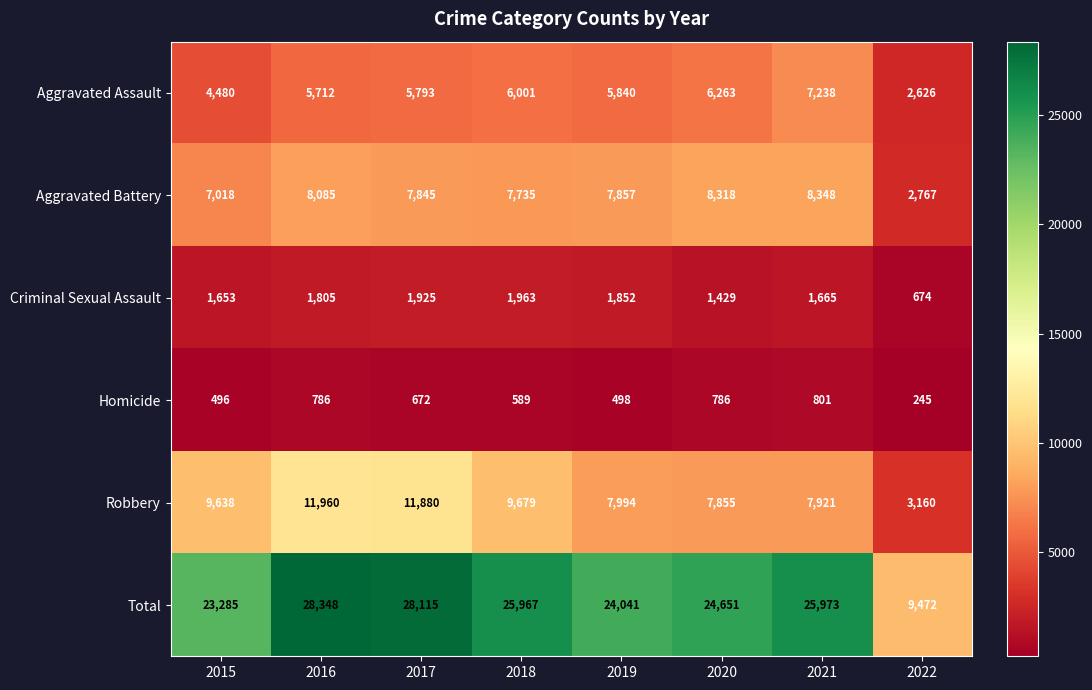

At which category does the chart reach its peak across all series?

2016